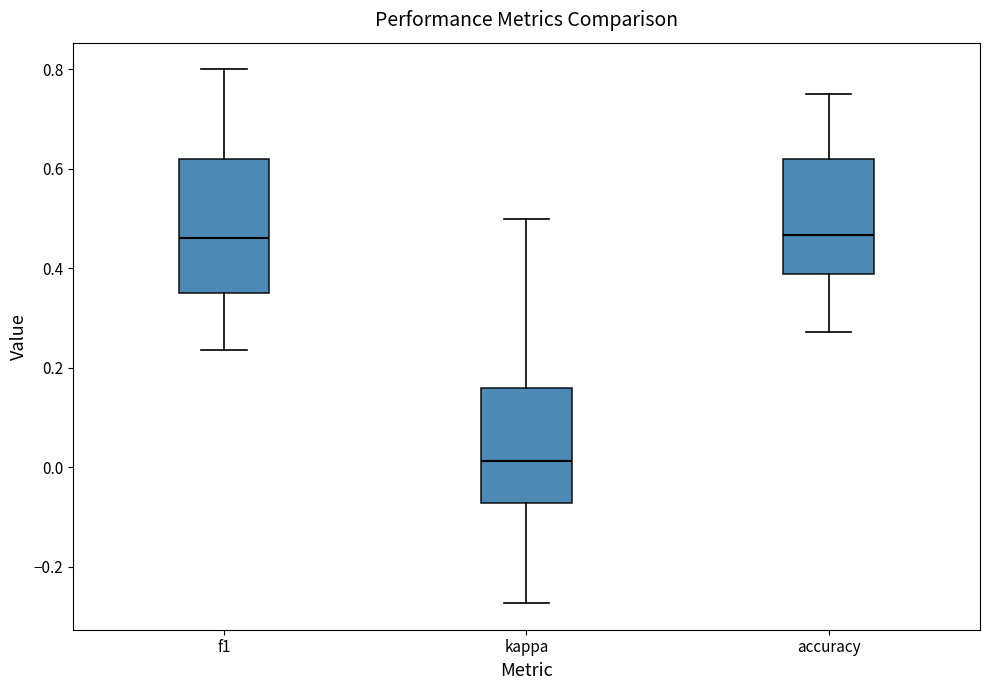

Where is the lower edge of the box for kappa on the y-axis? The values are not printed on the chart, so give them approximately, as read against the axis.

-0.08